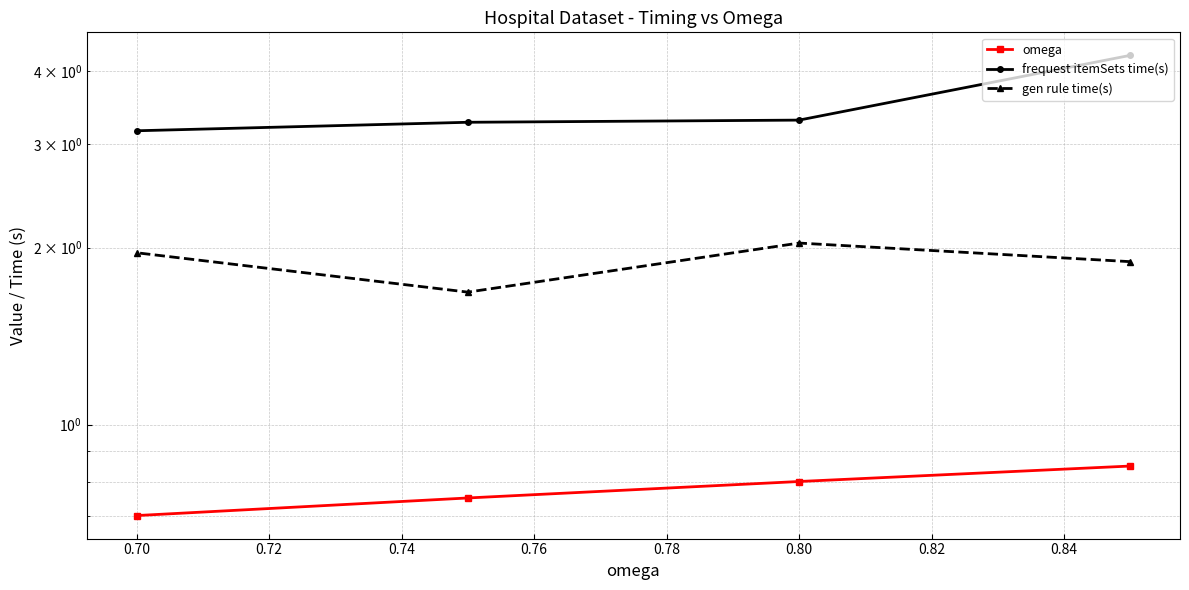

What is the difference between the maximum and minimum values in the frequest itemSets time(s) series?

1.1